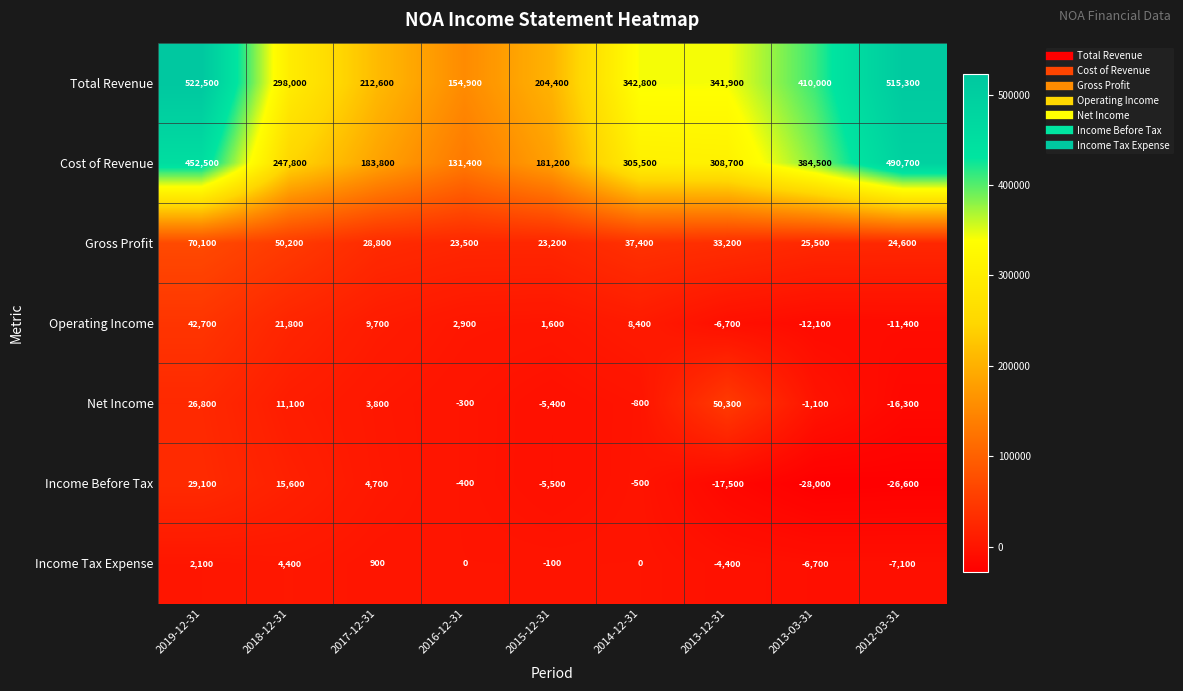

Which category has the highest value across all series?

2019-12-31